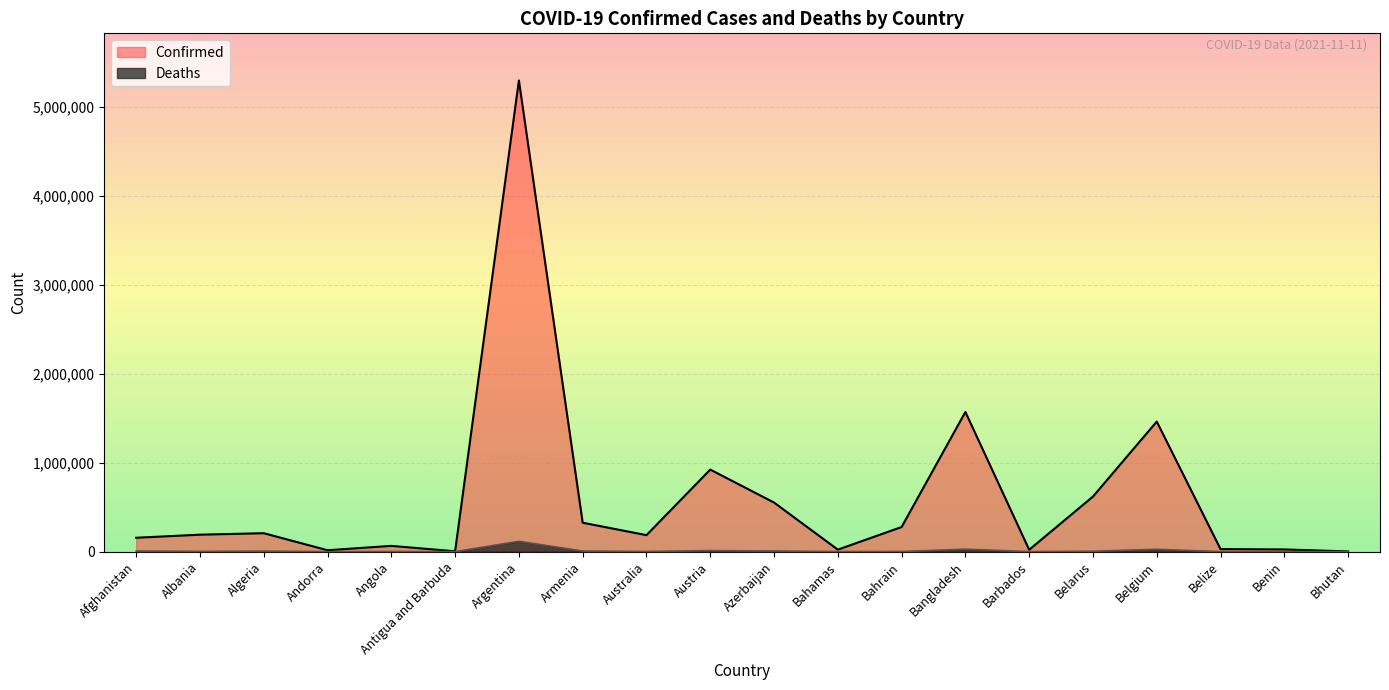

What is the value of the Deaths point at the 14th from the left?

27906